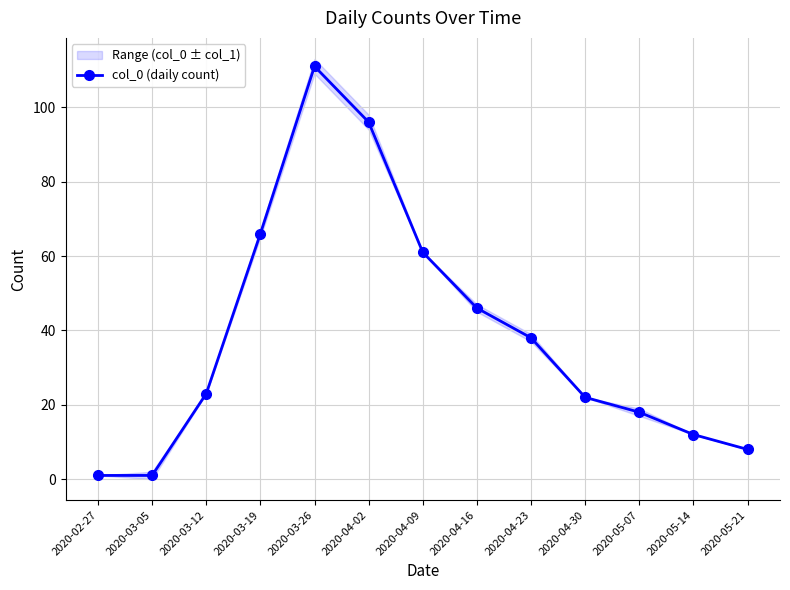

Rank the categories by value from lowest to highest.

2020-02-27, 2020-03-05, 2020-05-21, 2020-05-14, 2020-05-07, 2020-04-30, 2020-03-12, 2020-04-23, 2020-04-16, 2020-04-09, 2020-03-19, 2020-04-02, 2020-03-26